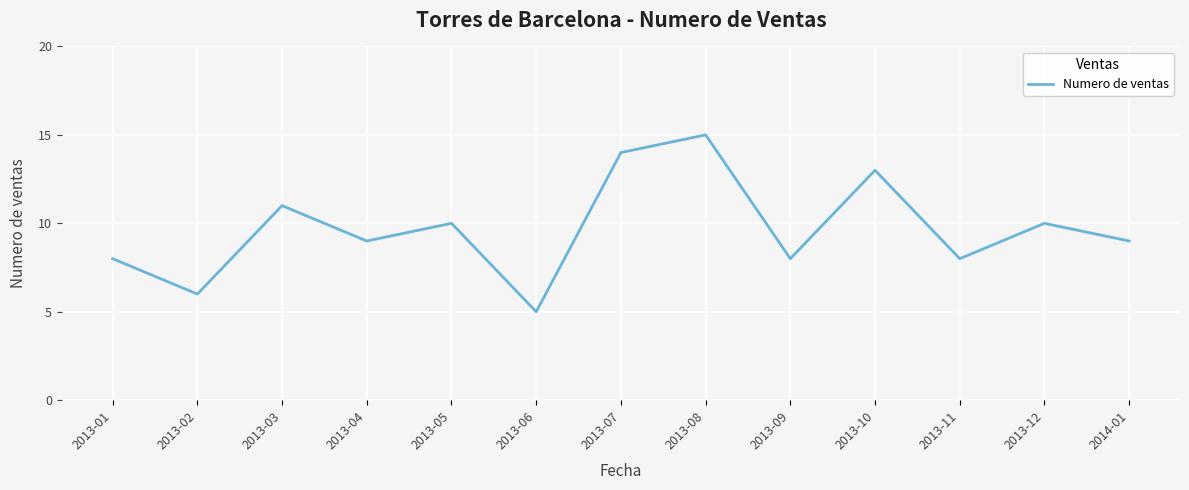

Count the number of data series in this chart.

1